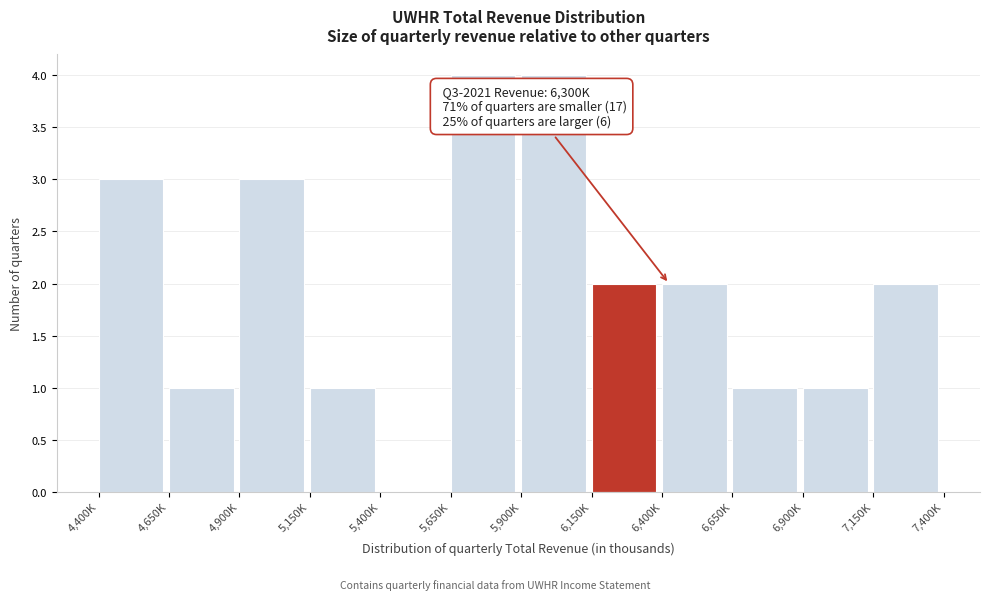

Reading left to right, extract all data points from this chart.

4,400K=3	4,650K=1	4,900K=3	5,150K=1	5,400K=0	5,650K=4	5,900K=4	6,150K=2	6,400K=2	6,650K=1	6,900K=1	7,150K=2